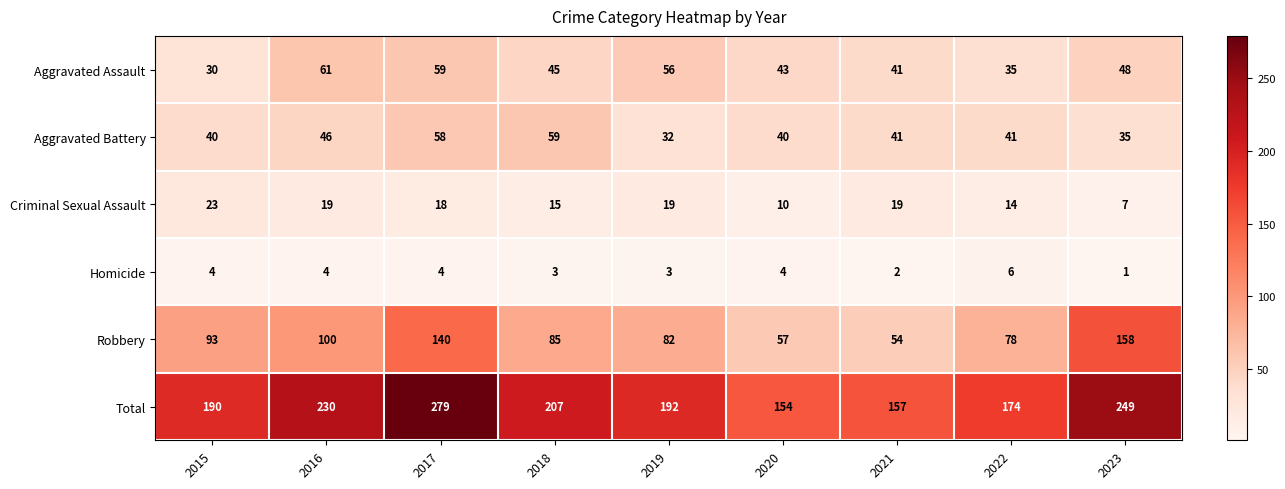

Which series has the largest range (max minus min)?

Total